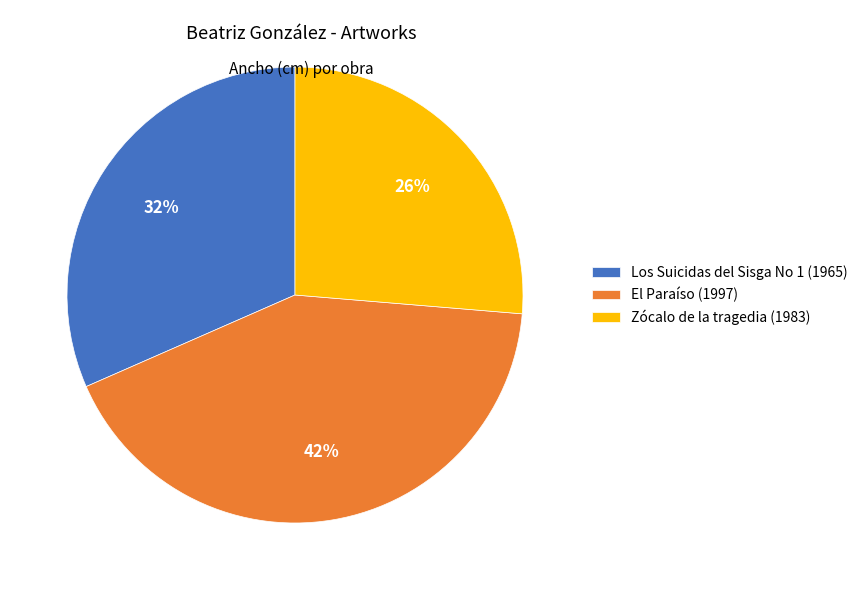

Between Los Suicidas del Sisga No 1 (1965) and El Paraíso (1997), which is larger?

El Paraíso (1997)